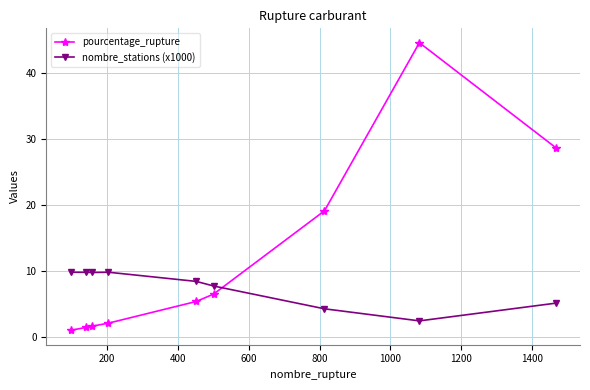

What is the value of the pourcentage_rupture point at the 8th from the left?

44.6